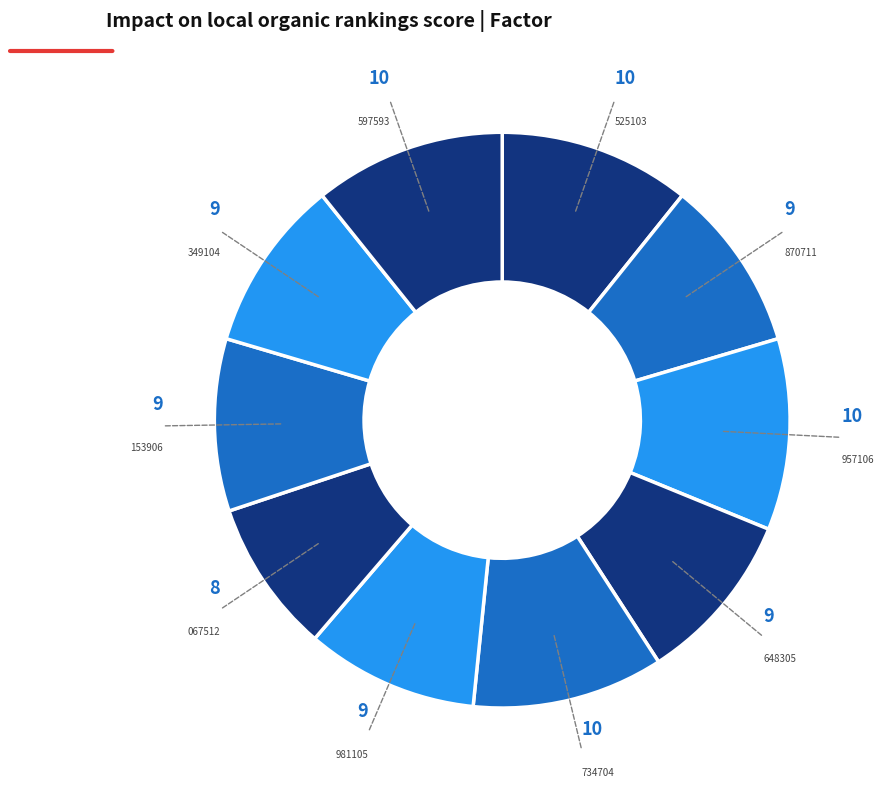

Is there a majority slice in this chart?

No